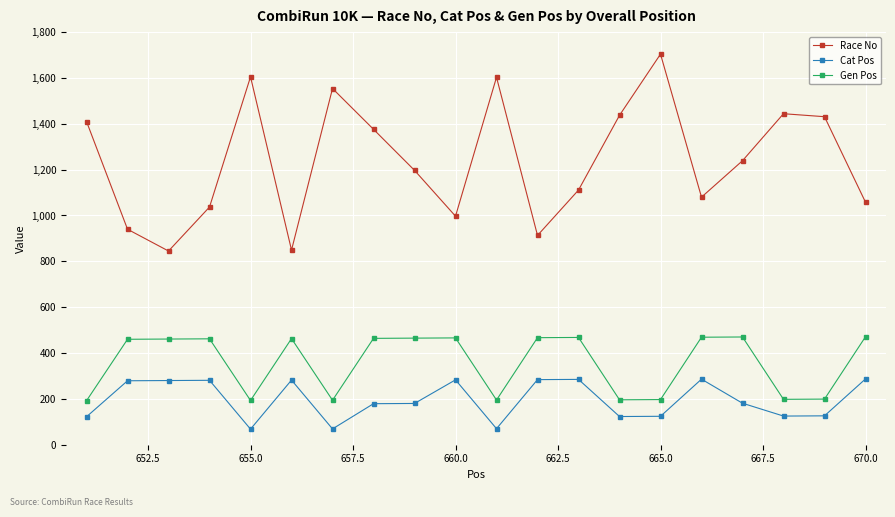

True or false: Race No and Gen Pos cross at least once.

False